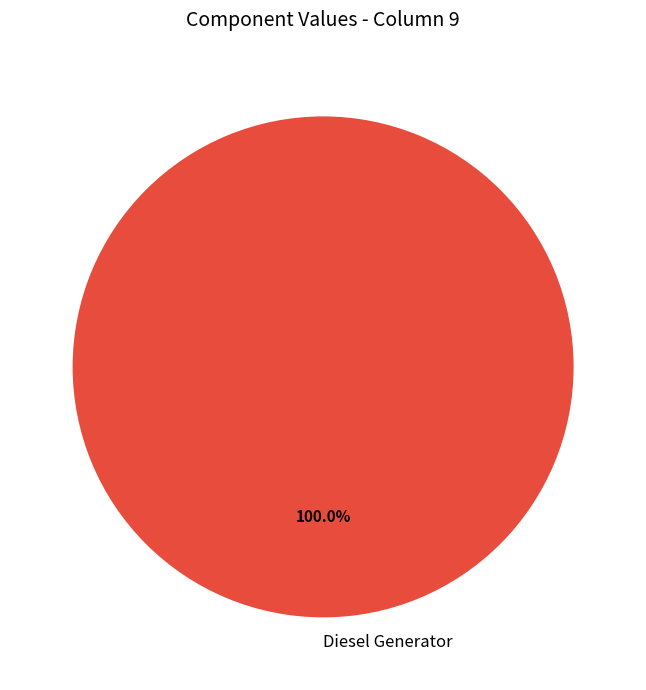

How many slices are in this pie chart?

1